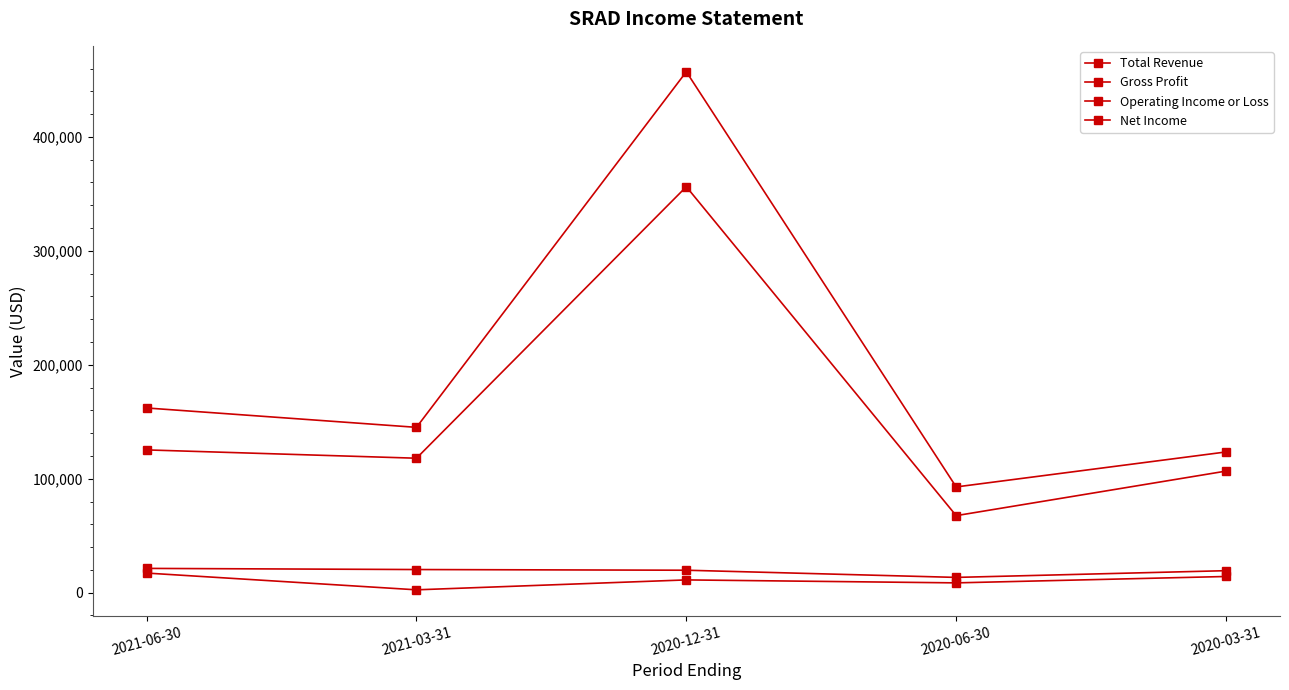

What is the total value across all series at 2021-03-31?

285900